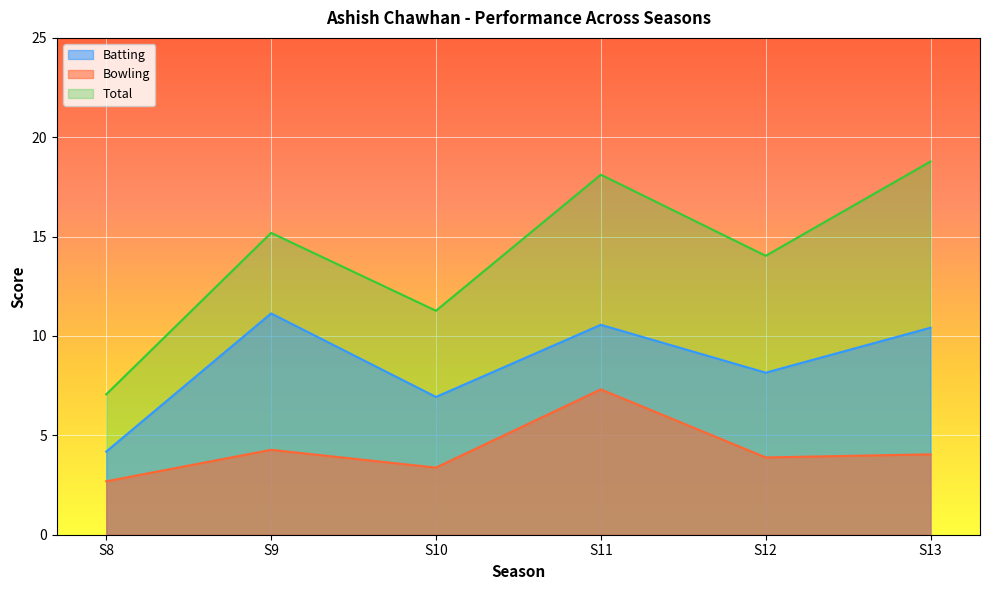

Which category has the lowest value in the Bowling series?

S8